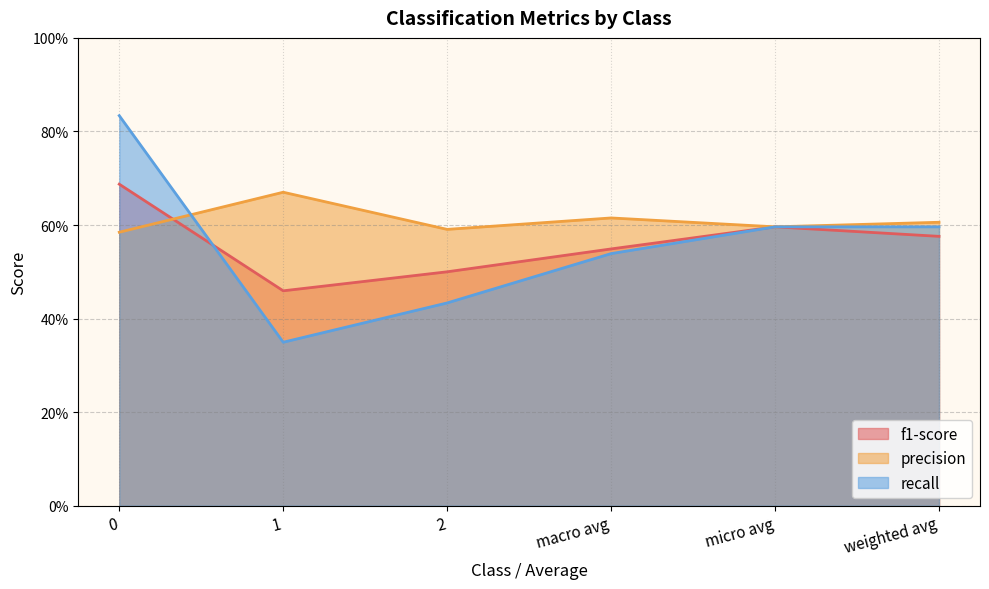

True or false: precision has more than 1 interior local peaks.

True